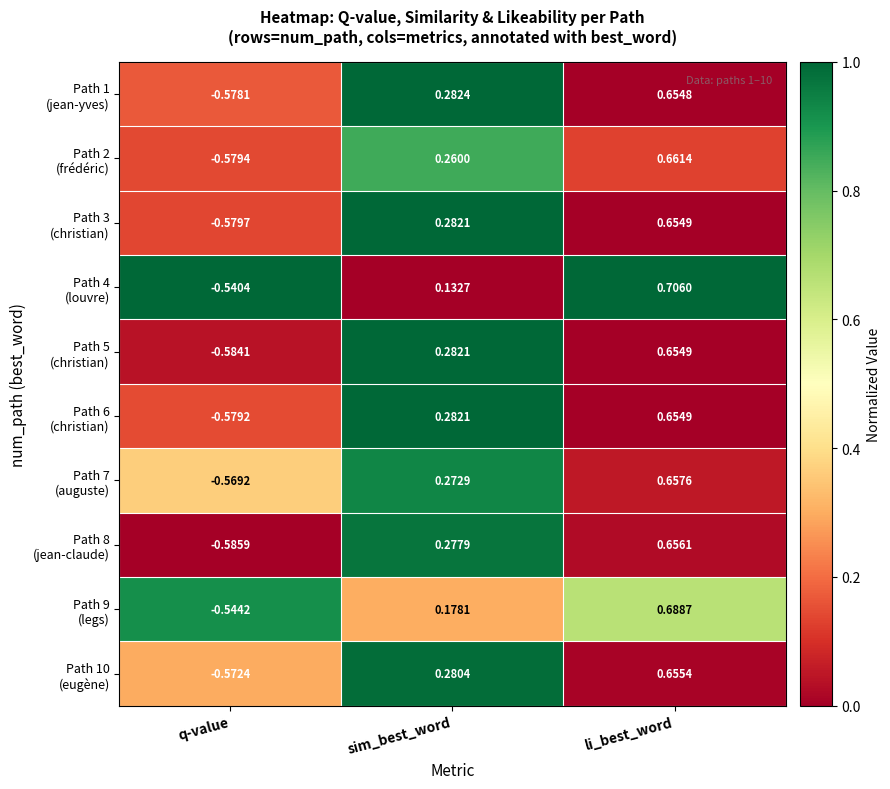

Which label corresponds to the smallest value in the chart?

q-value